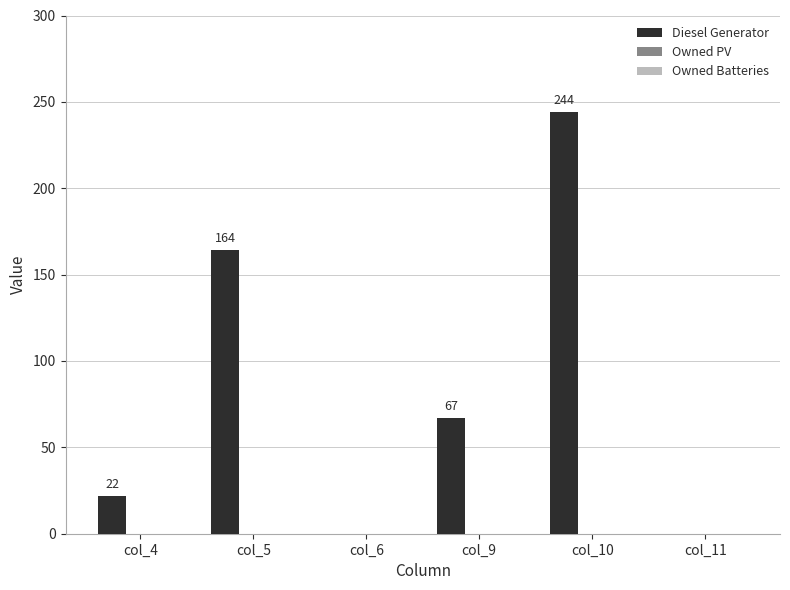

What is the change in value from col_4 to col_11?

-22